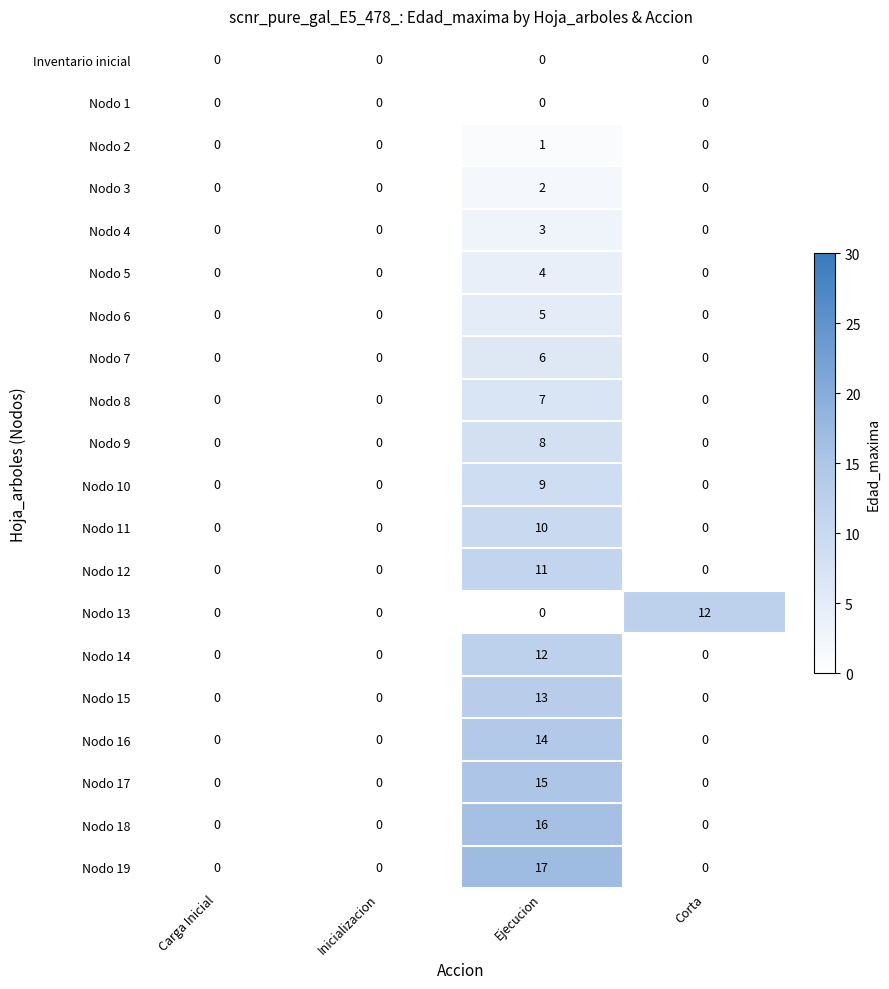

Is it true that Nodo 9 equals 0 at Carga Inicial?

True